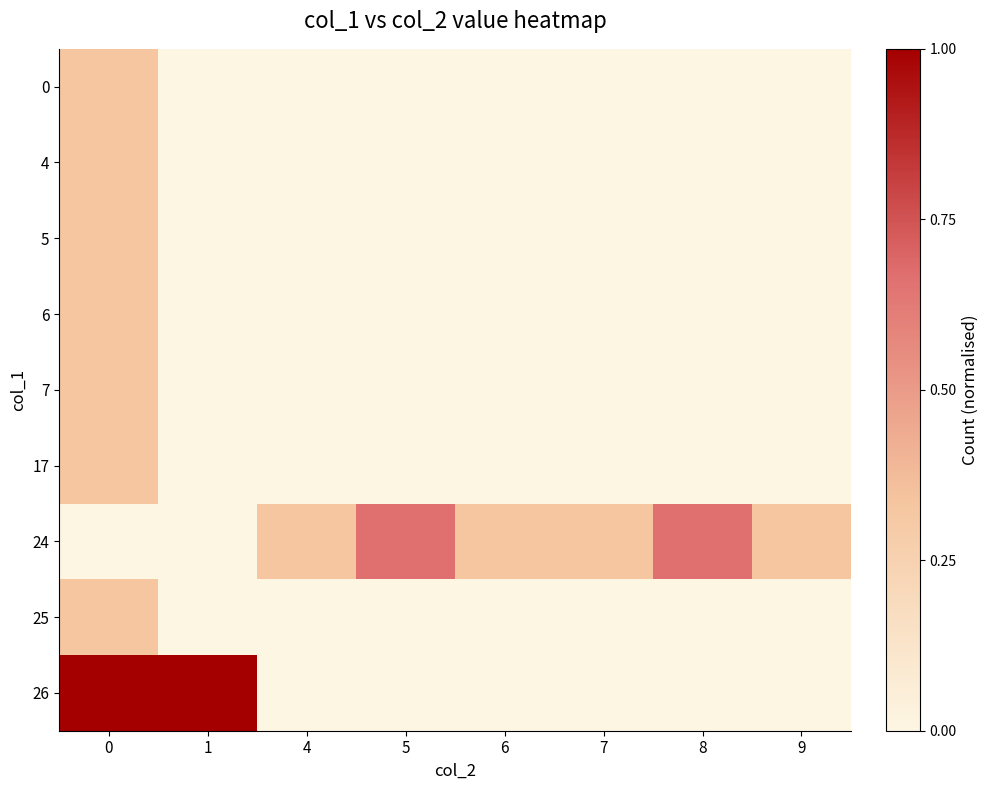

How many categories are shown in the chart?

8